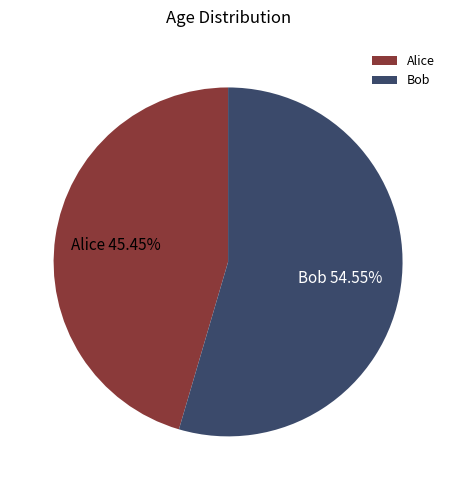

The Bob slice represents 55% of the pie. True or false?

True